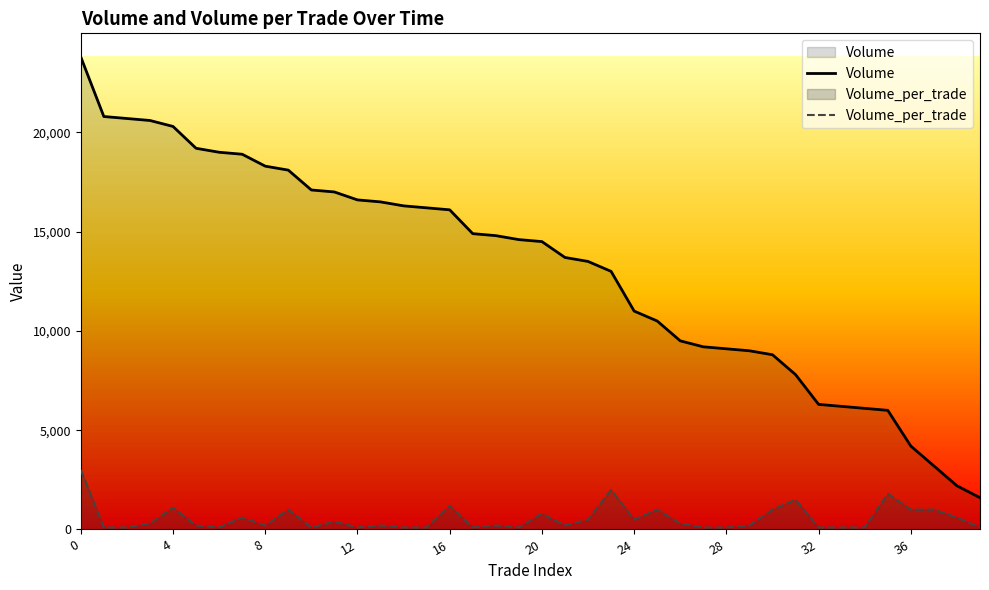

How many interior local valleys does the Volume_per_trade series have?

8